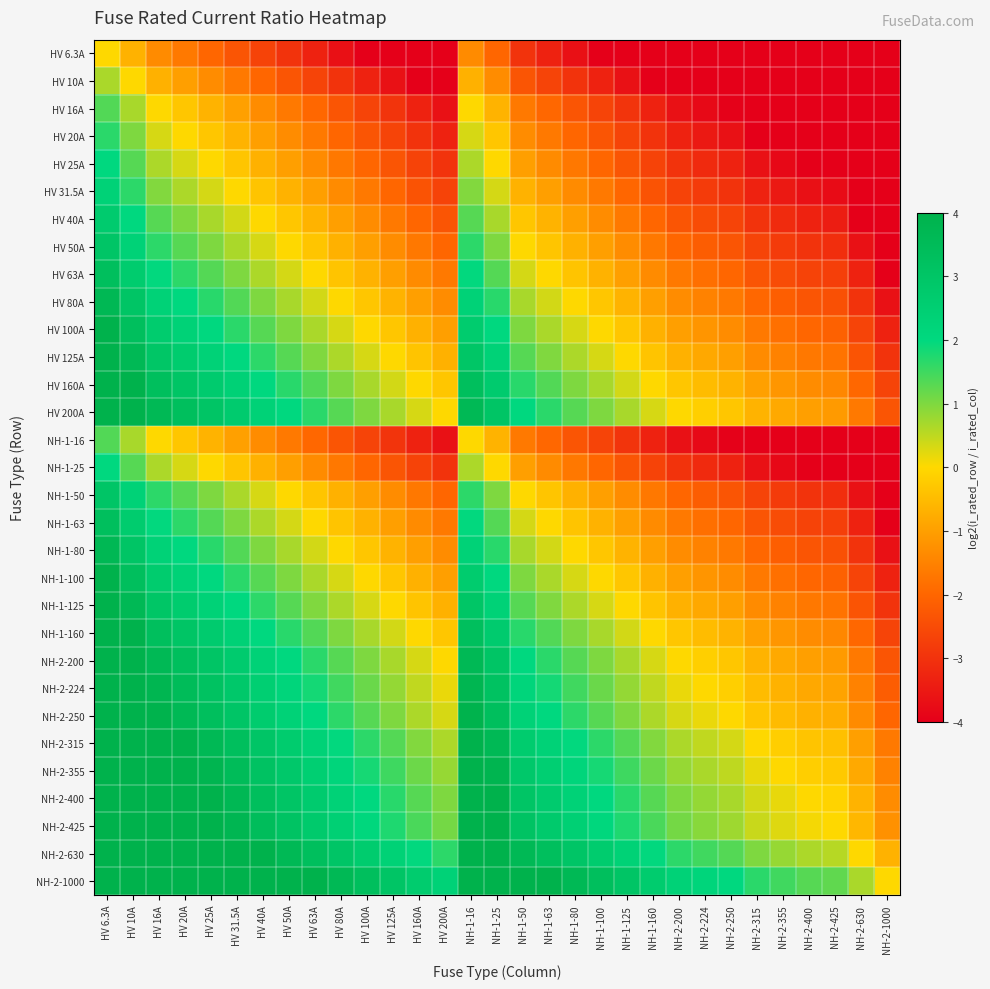

What is the total value across all series at HV 160A?

-26.9